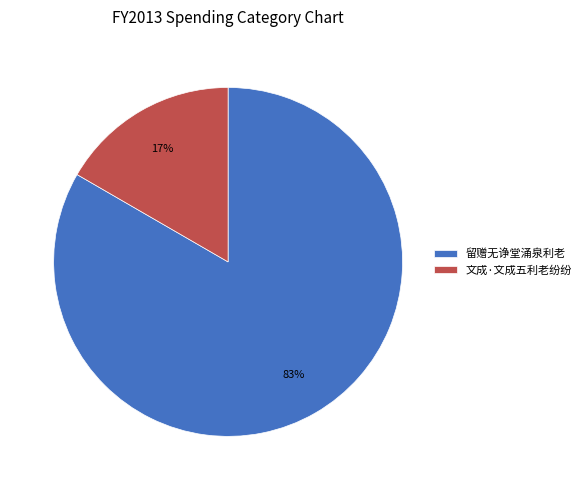

Which slice represents more than half of the pie?

留赠无诤堂涌泉利老